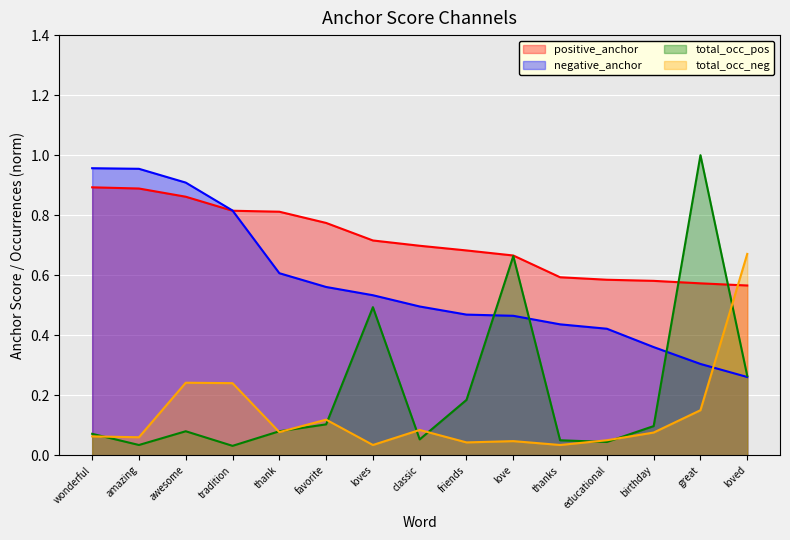

What is the label of the 5th point from the right?

thanks